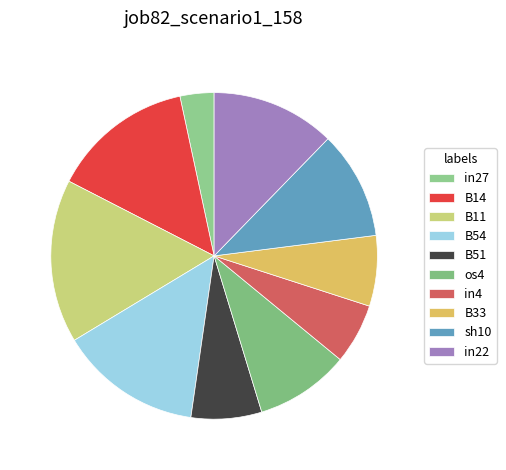

How many segments does this pie chart have?

10